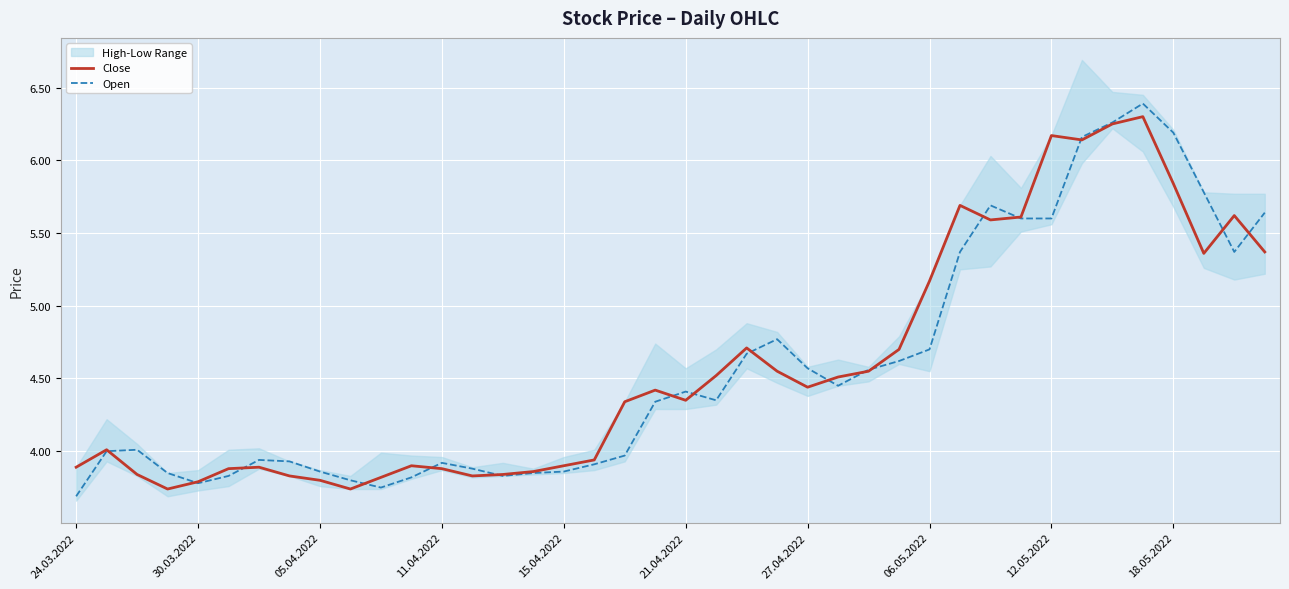

At which label is Close closest to 5?

06.05.2022